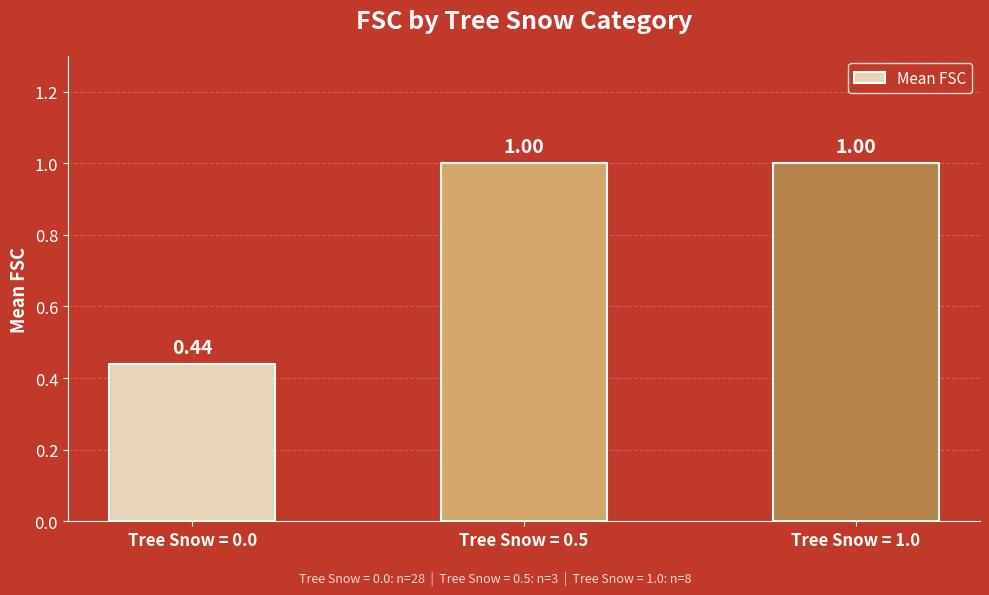

What is the change in value from Tree Snow = 0.0 to Tree Snow = 0.5?

+0.6